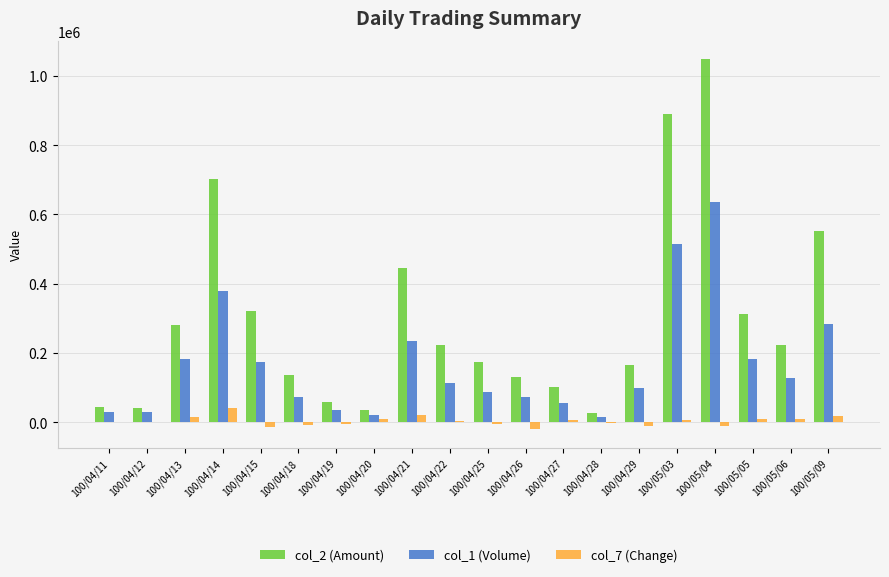

Count the number of categories in the chart.

20